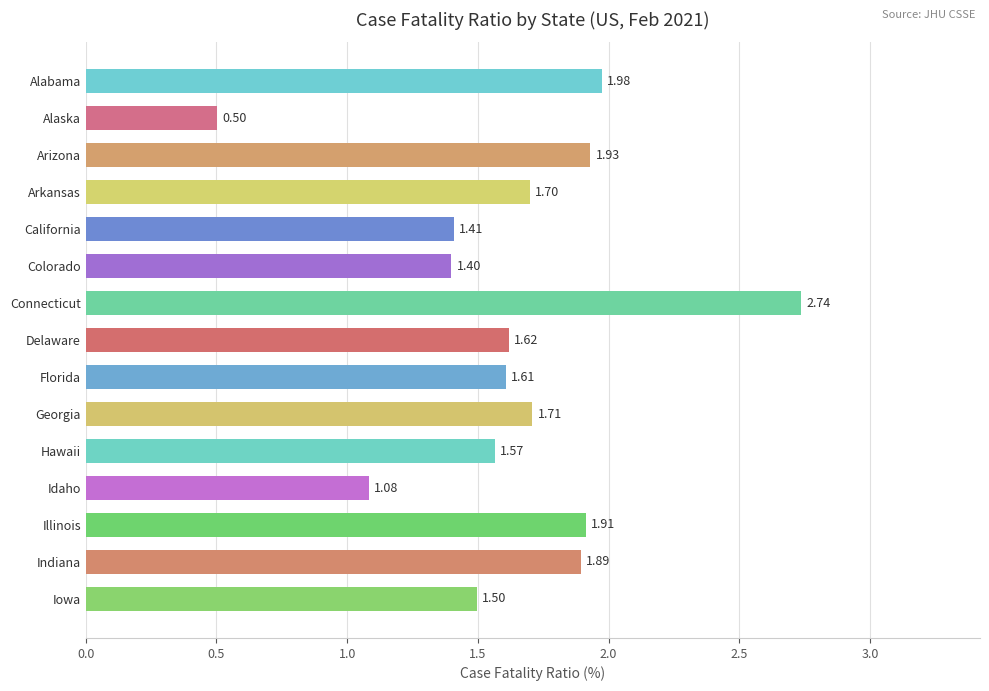

How many values are below 1?

1